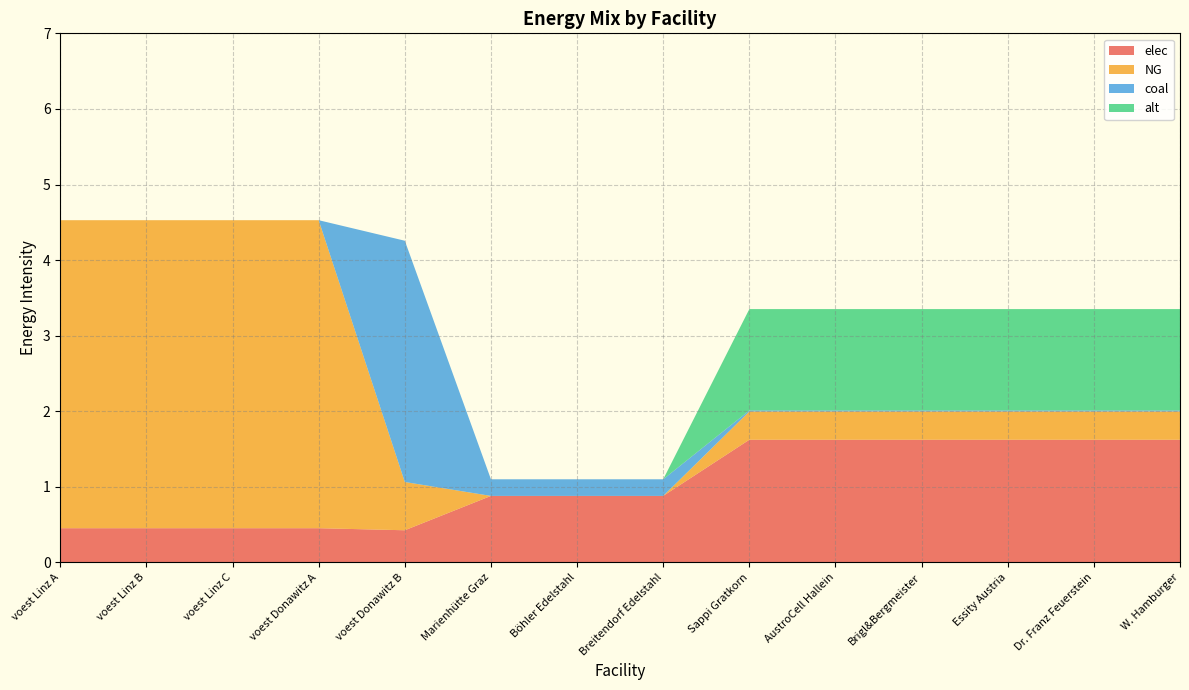

Reading left to right, extract all data points from this chart.

elec: voest Linz A=0.5	voest Linz B=0.5	voest Linz C=0.5	voest Donawitz A=0.5	voest Donawitz B=0.4	Marienhütte Graz=0.9	Böhler Edelstahl=0.9	Breitendorf Edelstahl=0.9	Sappi Gratkorn=1.6	AustroCell Hallein=1.6	Brigl&Bergmeister=1.6	Essity Austria=1.6	Dr. Franz Feuerstein=1.6	W. Hamburger=1.6
NG: voest Linz A=4.1	voest Linz B=4.1	voest Linz C=4.1	voest Donawitz A=4.1	voest Donawitz B=0.6	Marienhütte Graz=0.0	Böhler Edelstahl=0.0	Breitendorf Edelstahl=0.0	Sappi Gratkorn=0.4	AustroCell Hallein=0.4	Brigl&Bergmeister=0.4	Essity Austria=0.4	Dr. Franz Feuerstein=0.4	W. Hamburger=0.4
coal: voest Linz A=0.0	voest Linz B=0.0	voest Linz C=0.0	voest Donawitz A=0.0	voest Donawitz B=3.2	Marienhütte Graz=0.2	Böhler Edelstahl=0.2	Breitendorf Edelstahl=0.2	Sappi Gratkorn=0.0	AustroCell Hallein=0.0	Brigl&Bergmeister=0.0	Essity Austria=0.0	Dr. Franz Feuerstein=0.0	W. Hamburger=0.0
alt: voest Linz A=0.0	voest Linz B=0.0	voest Linz C=0.0	voest Donawitz A=0.0	voest Donawitz B=0.0	Marienhütte Graz=0.0	Böhler Edelstahl=0.0	Breitendorf Edelstahl=0.0	Sappi Gratkorn=1.3	AustroCell Hallein=1.3	Brigl&Bergmeister=1.3	Essity Austria=1.3	Dr. Franz Feuerstein=1.3	W. Hamburger=1.3